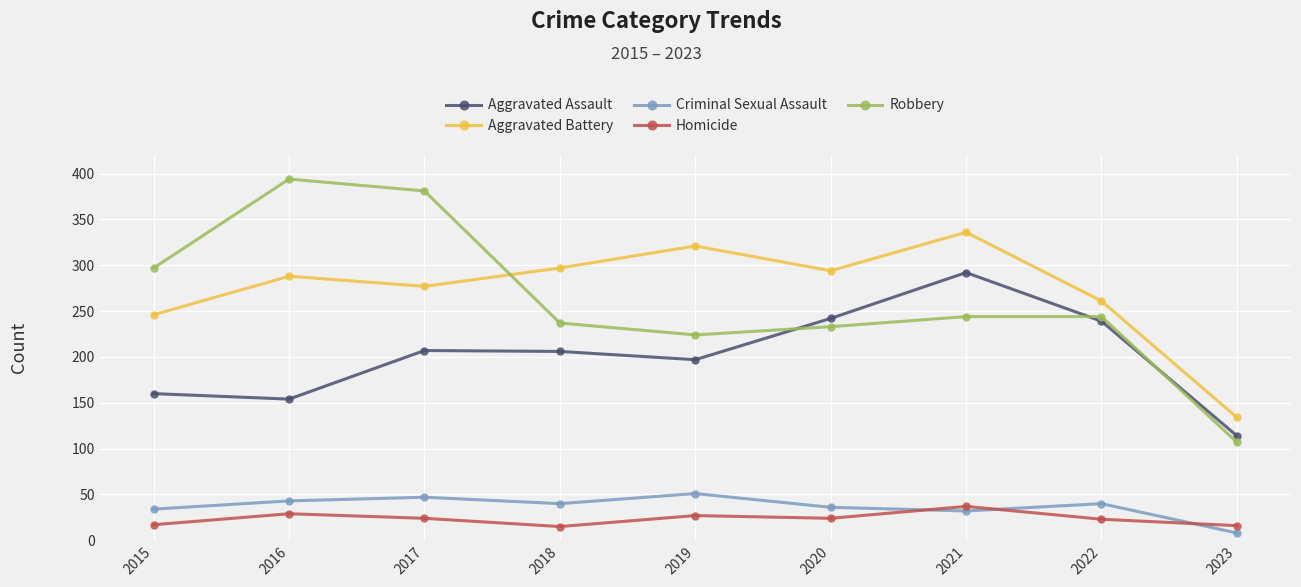

How many lines are shown in the chart?

5